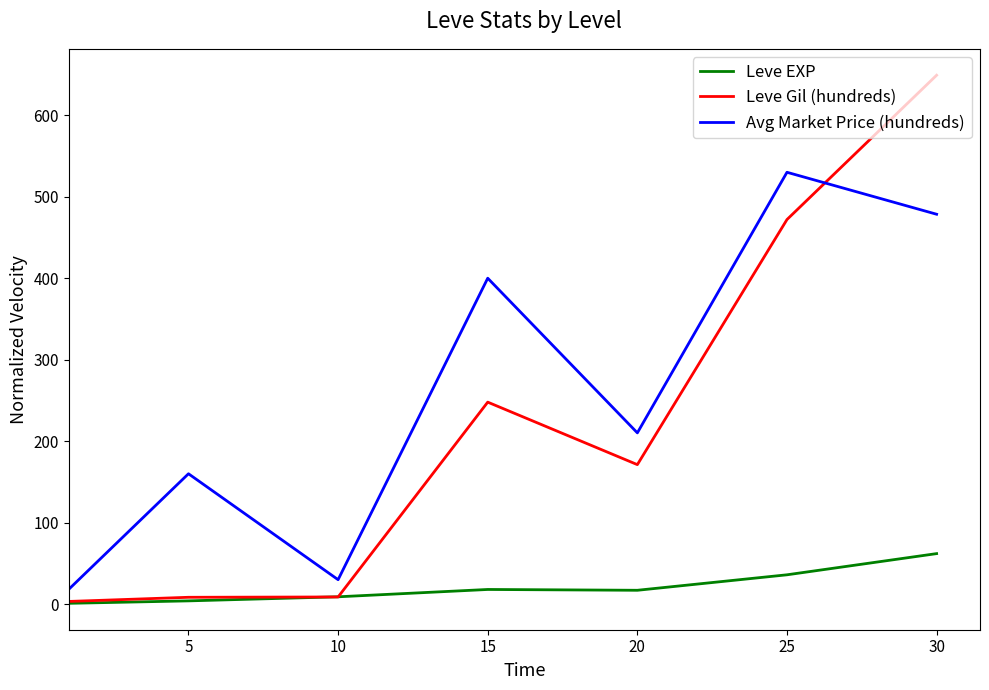

True or false: Leve EXP and Avg Market Price (hundreds) intersect in this chart.

False